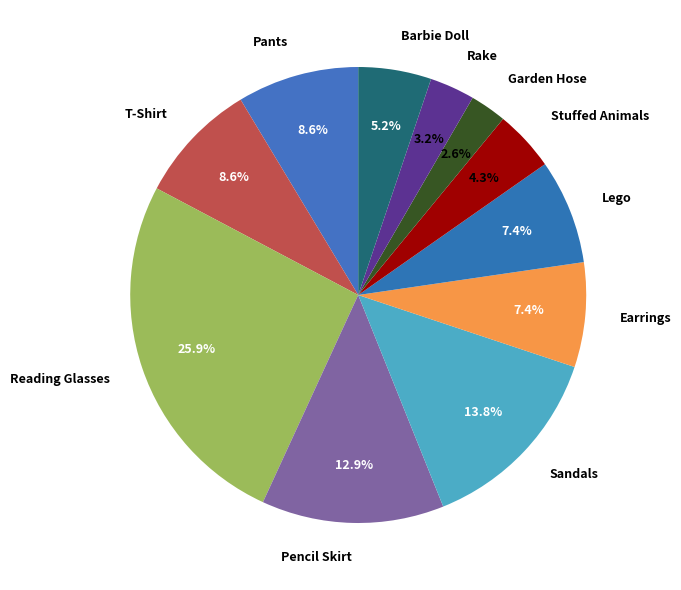

Is it true that Sandals is 14% of the pie?

True